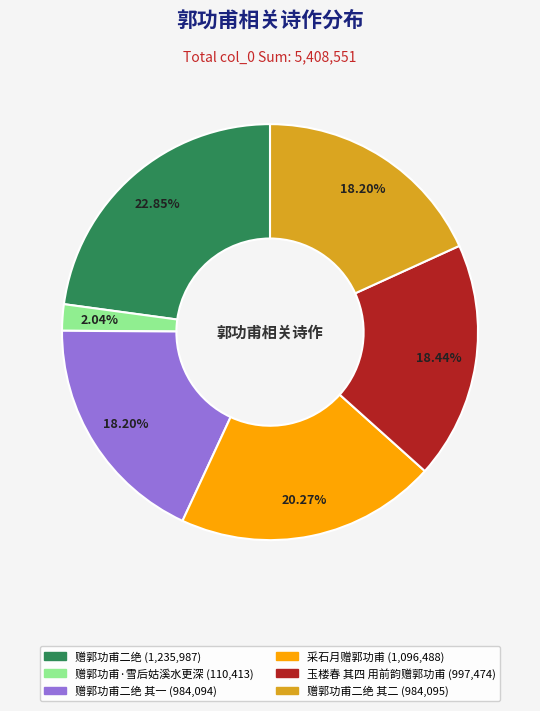

Is there any slice that represents more than half of the pie?

No